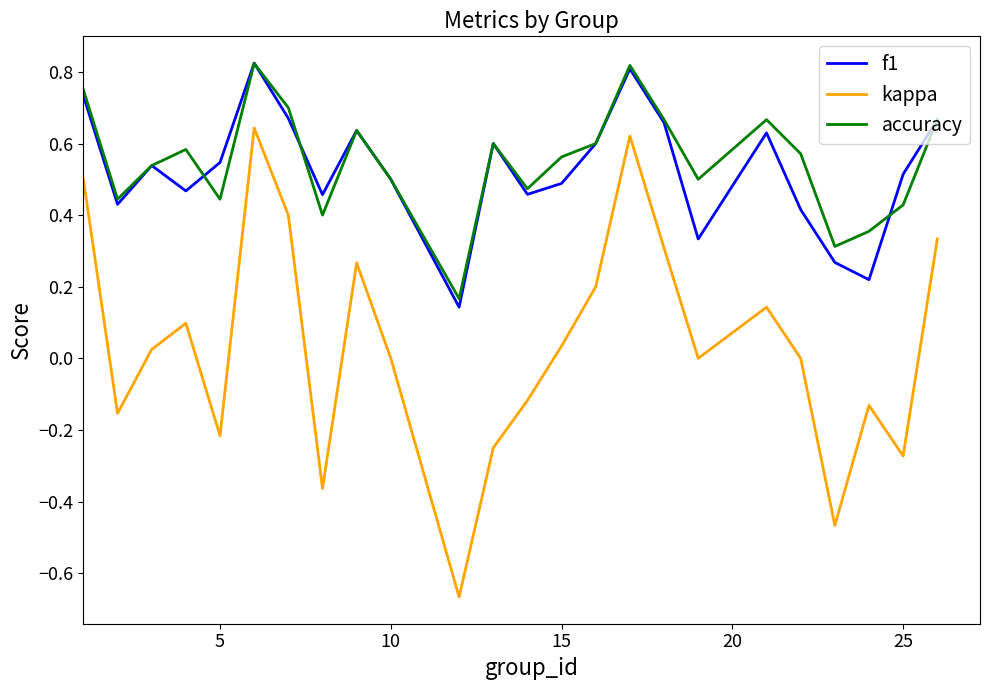

Does the chart have visible grid lines?

No